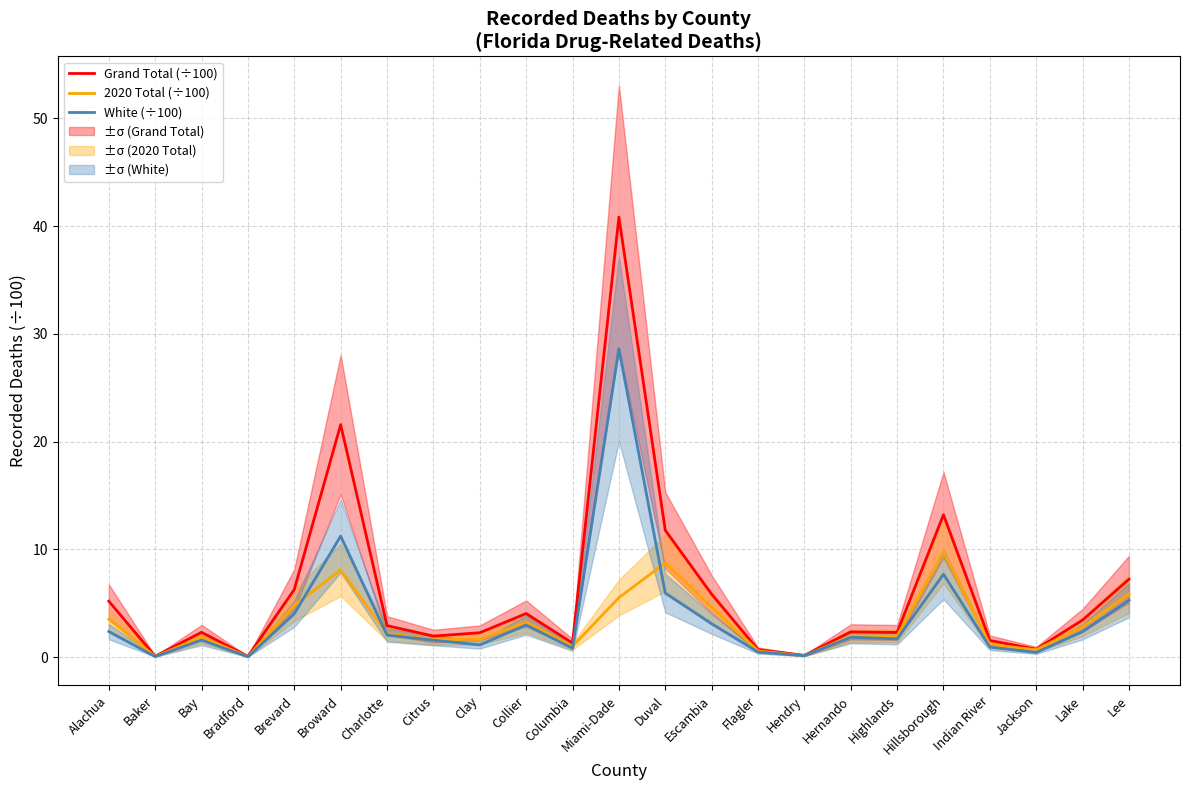

What is the label of the 14th point from the left?

Escambia